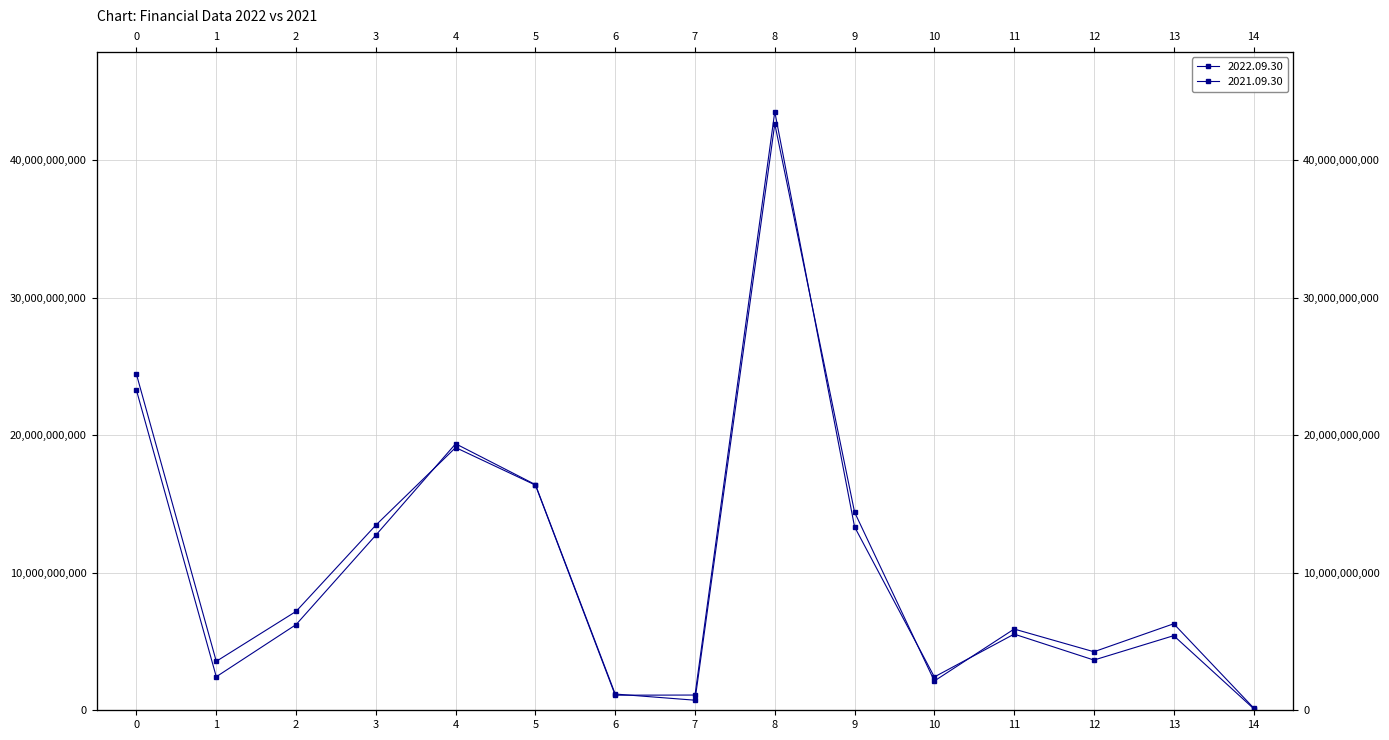

After their last crossing, which series has the higher values: 2021.09.30 or 2022.09.30?

2021.09.30